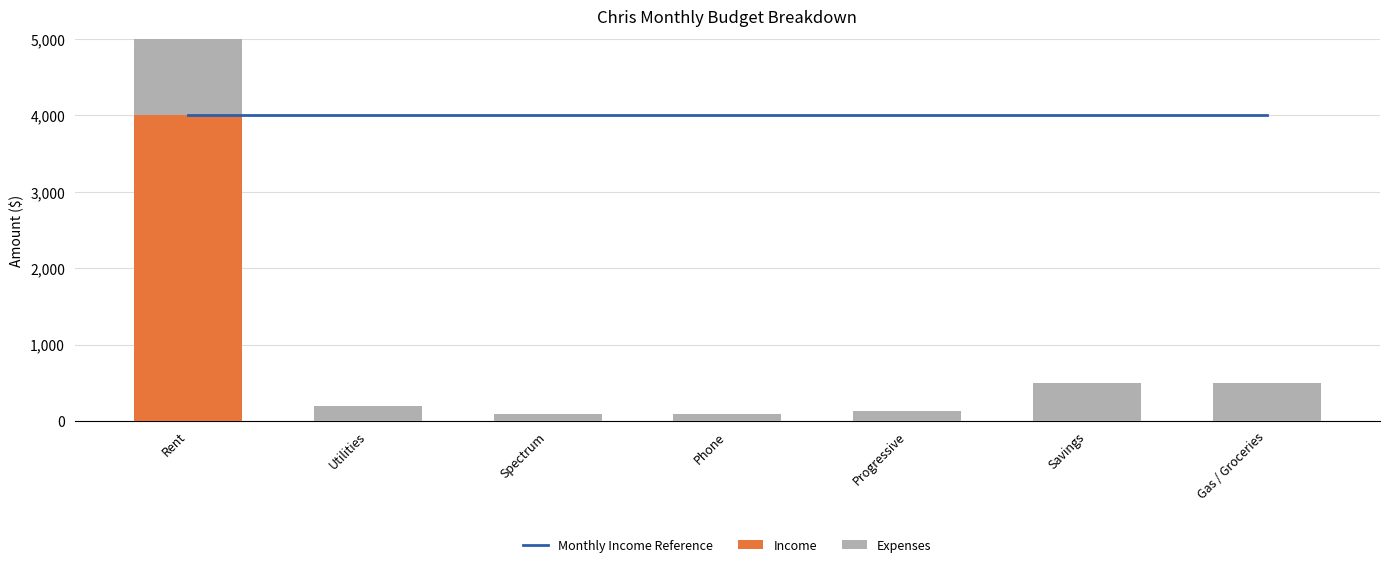

At which label does Income reach its peak?

Rent